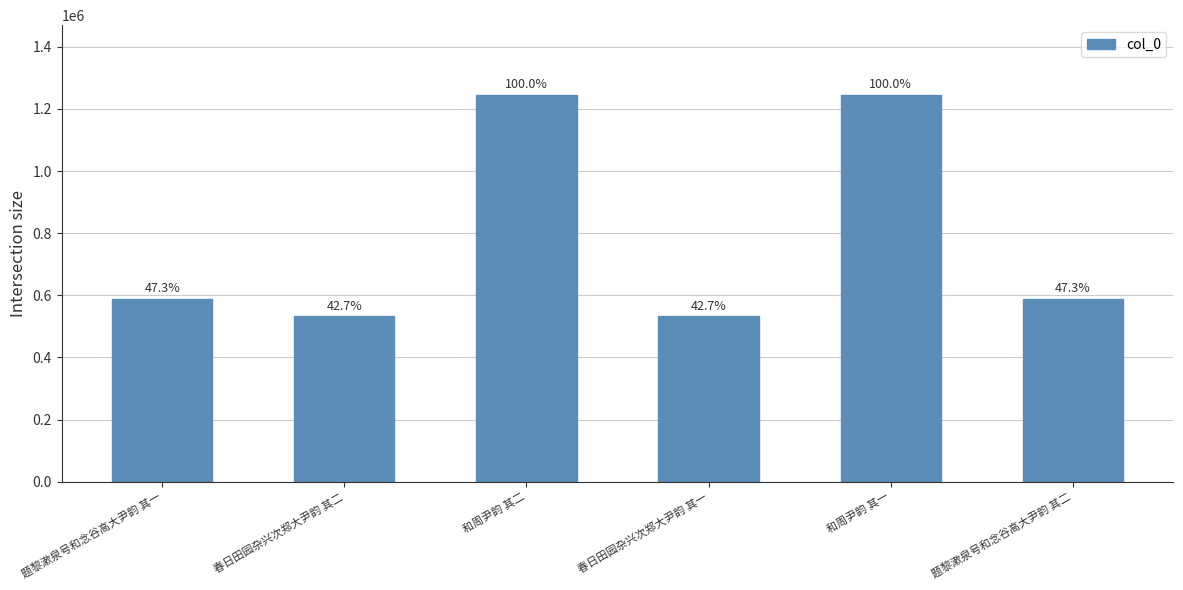

At which category does the chart reach its peak across all series?

和周尹韵 其二